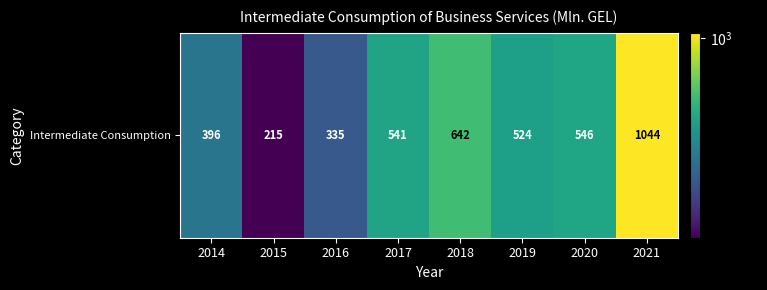

What is the approximate value at 2020?

546.4